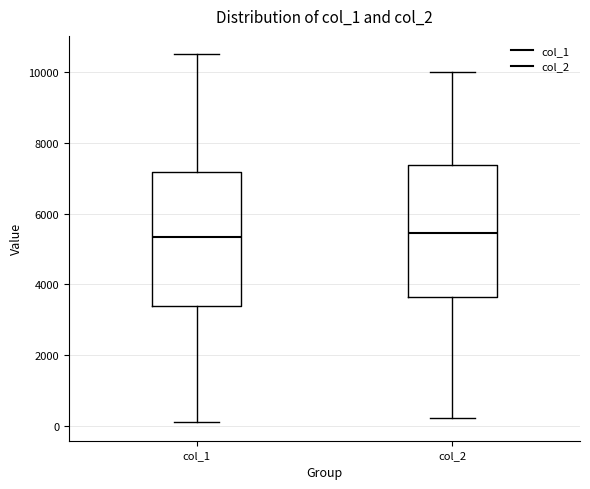

Reading left to right, read every box against the y-axis: the position of its median line, the range the box covers, and the ends of its whiskers. The values are not printed on the chart, so give them approximately, as read against the axis.

col_1: median 5400, box 3400 to 7200, whiskers 0 to 10600
col_2: median 5400, box 3600 to 7400, whiskers 200 to 10000